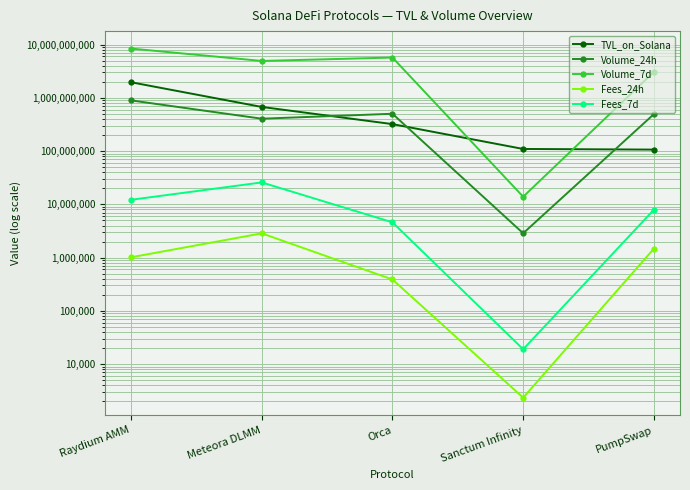

List the labels in order of Volume_24h value, smallest first.

Sanctum Infinity, Meteora DLMM, PumpSwap, Orca, Raydium AMM